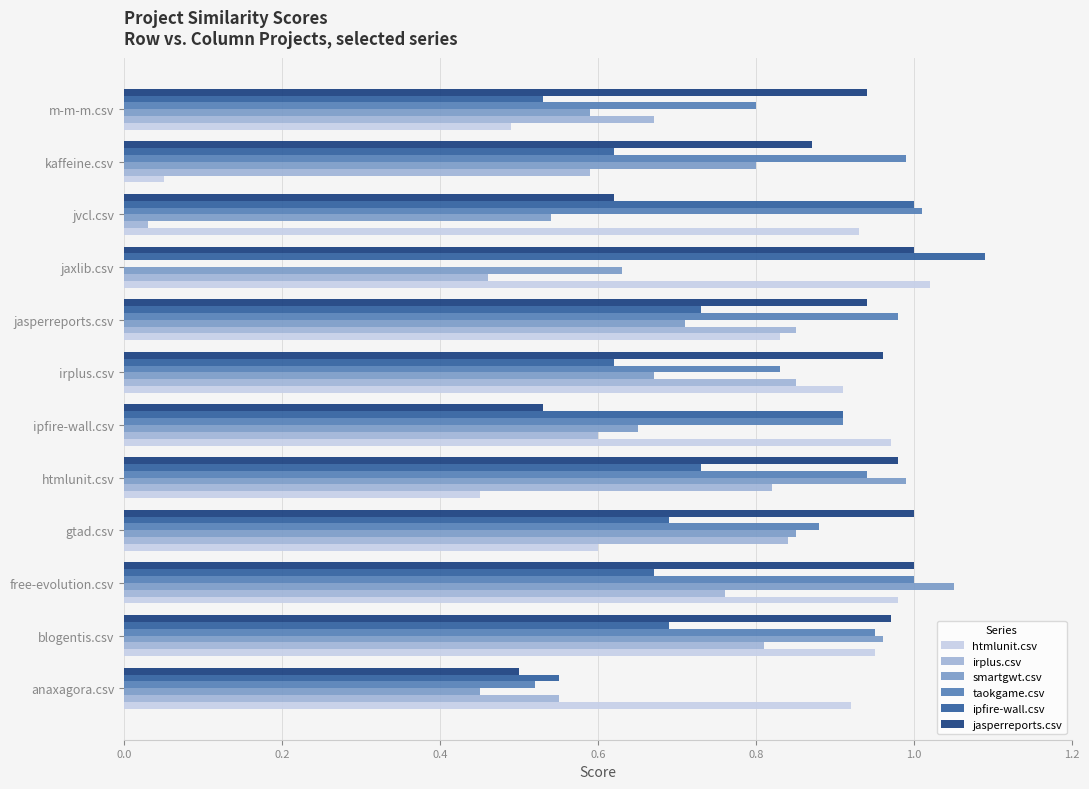

Which series has the largest total across all categories?

jasperreports.csv